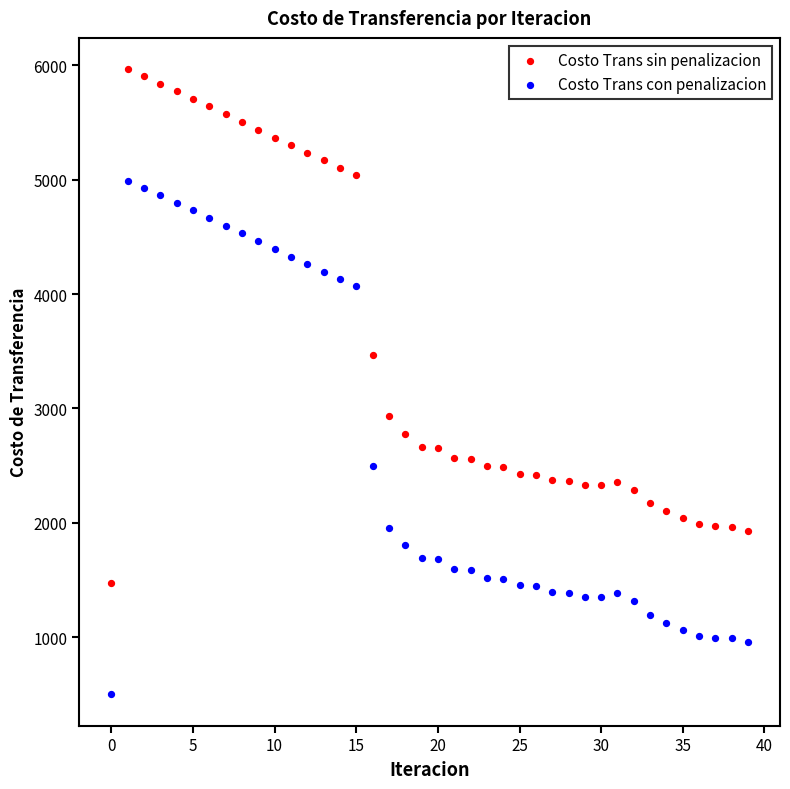

What are all the series names shown in the legend?

Costo Trans sin penalizacion, Costo Trans con penalizacion